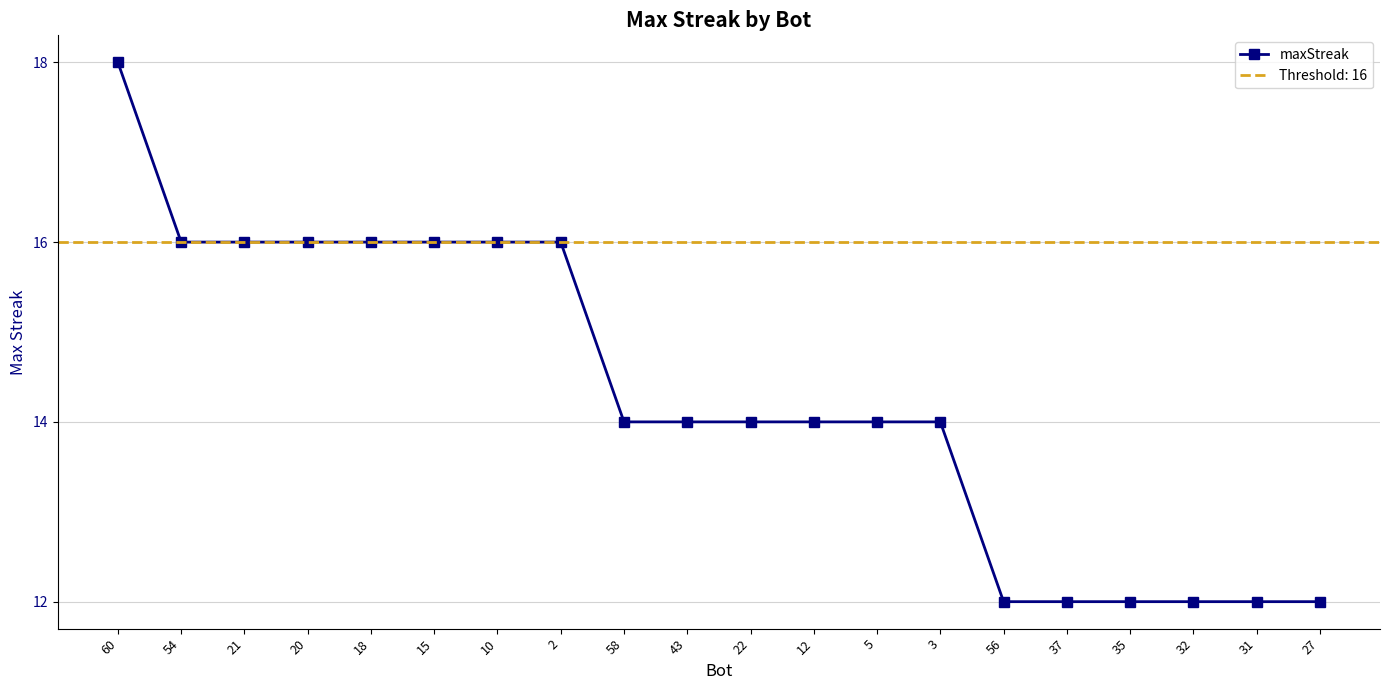

How many values are below 14?

6